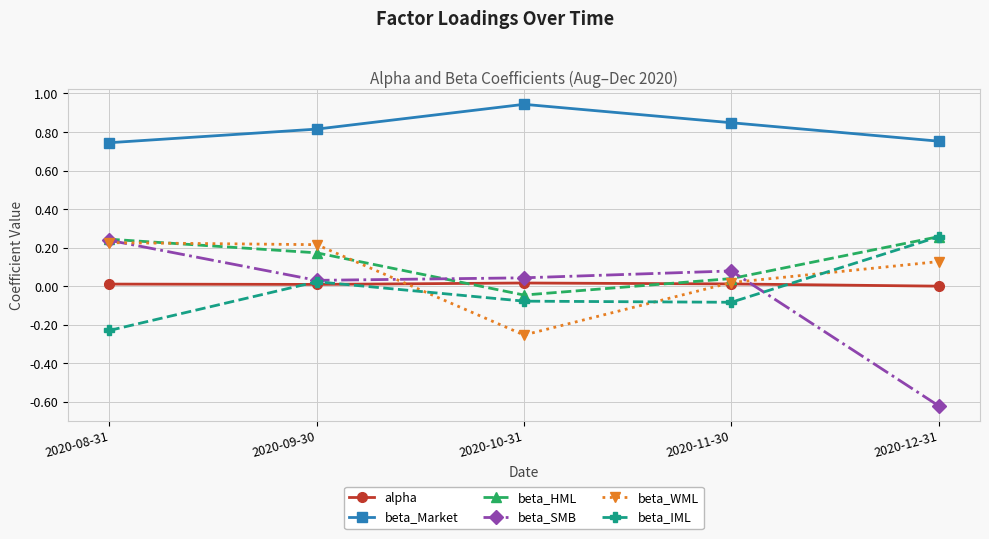

True or false: beta_WML has more than 2 points higher than both neighbors.

False